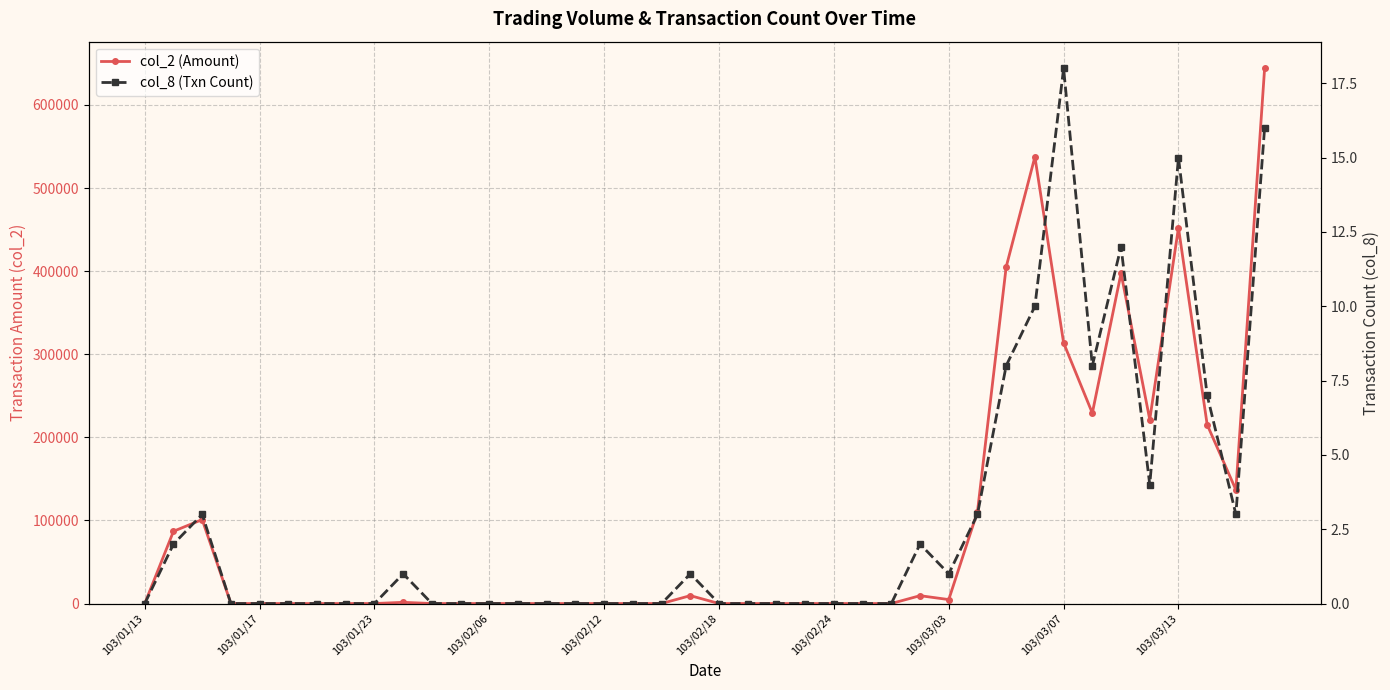

What is the greatest value displayed?

644010